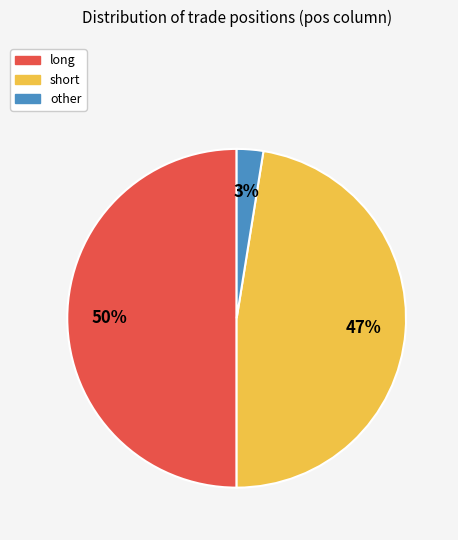

To the nearest percent, what is the combined percentage of long and other?

53%